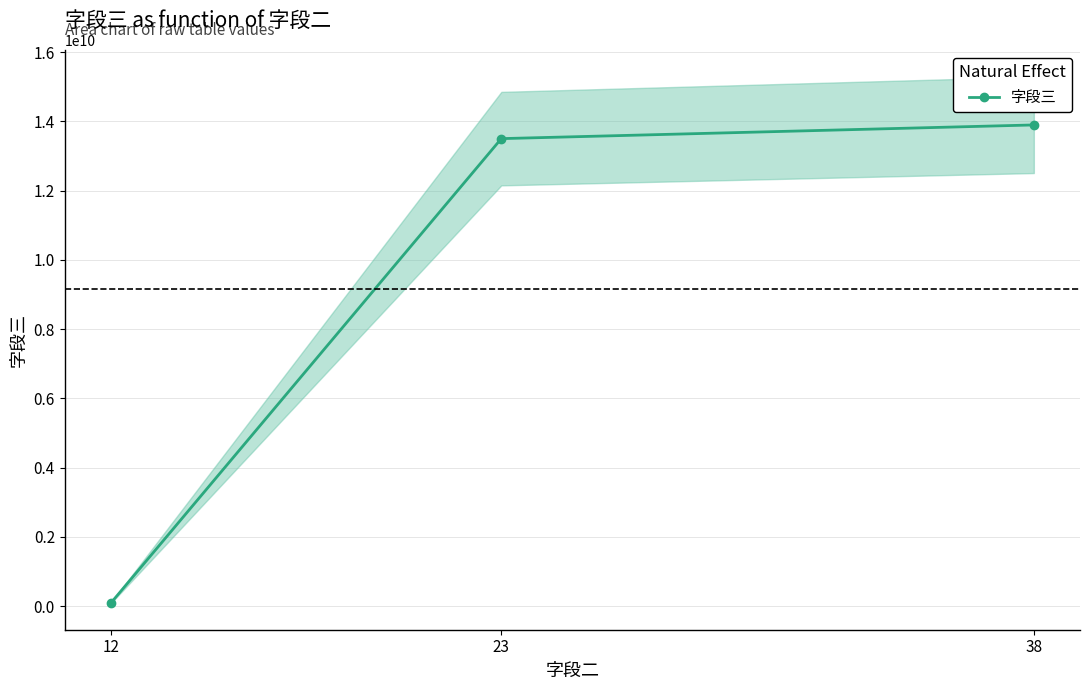

Which label corresponds to the smallest value in the chart?

12